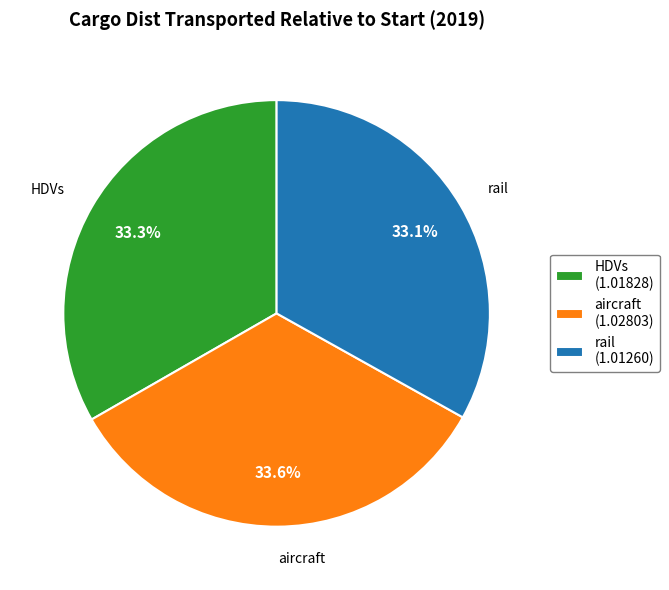

What is the ratio of the value at rail to the value at aircraft?

1.0